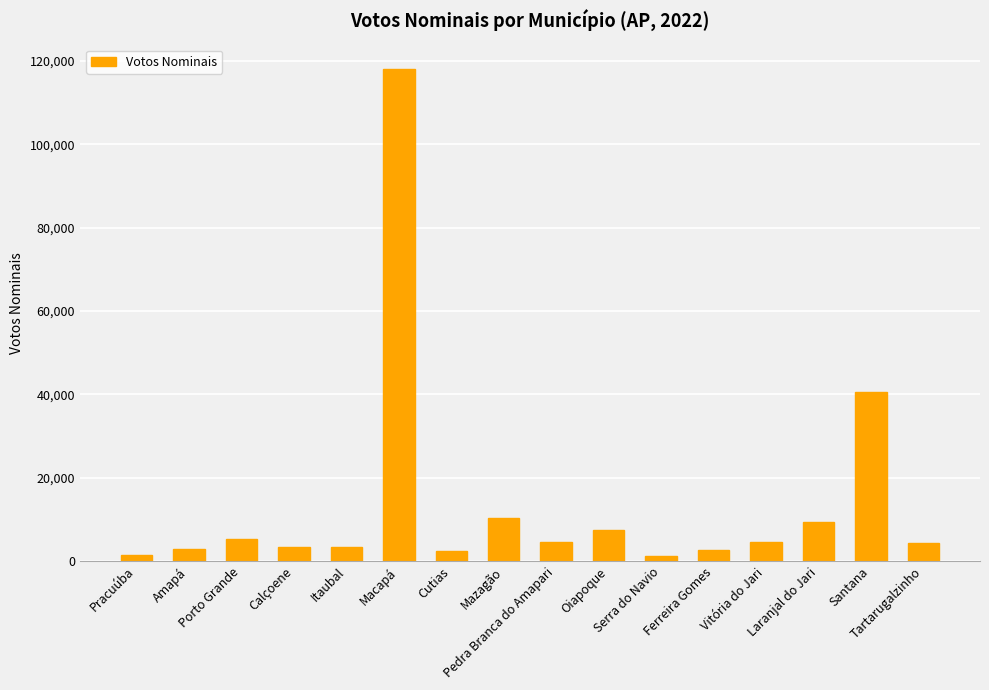

What is the greatest value displayed?

117998